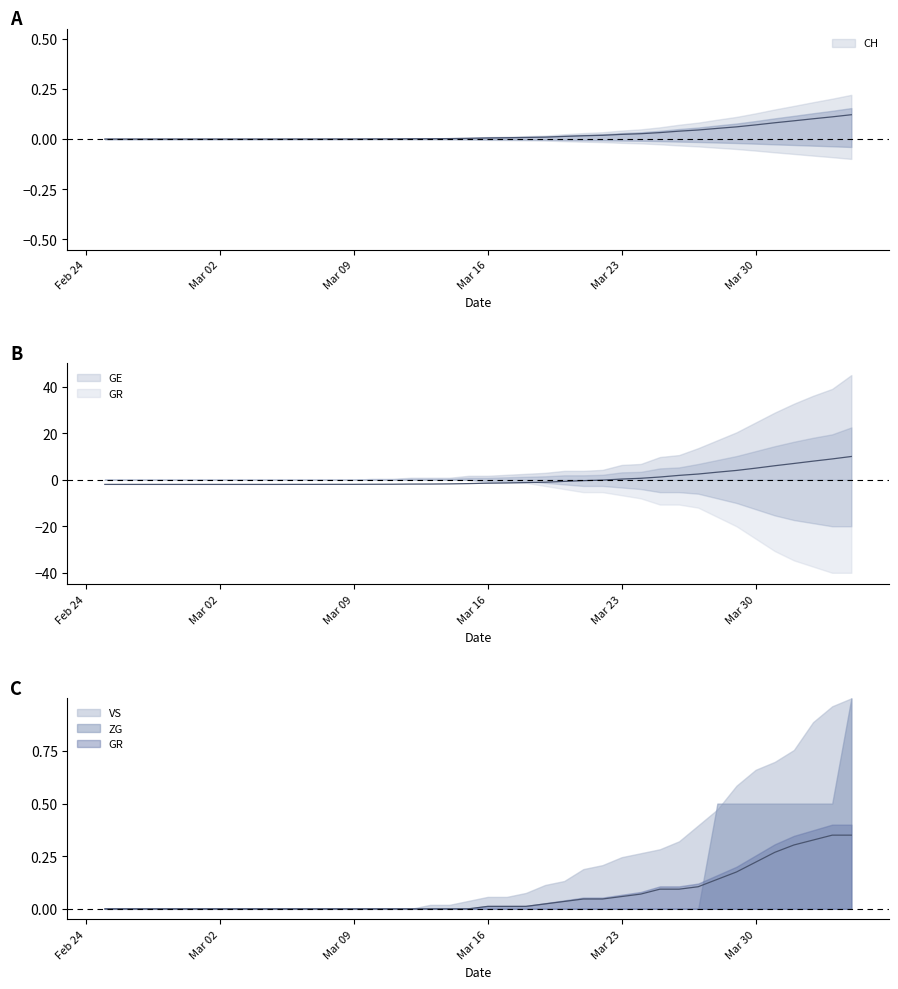

Where is GR nearest to the value 0?

2020-02-25